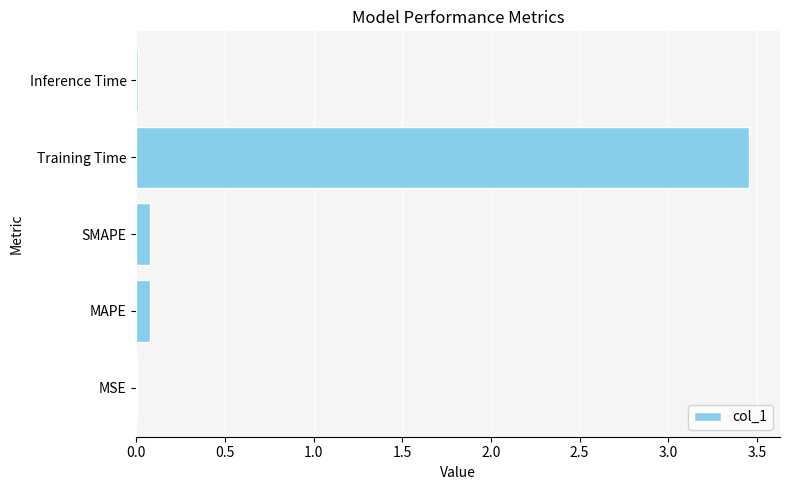

What is the sum of all values?

3.6